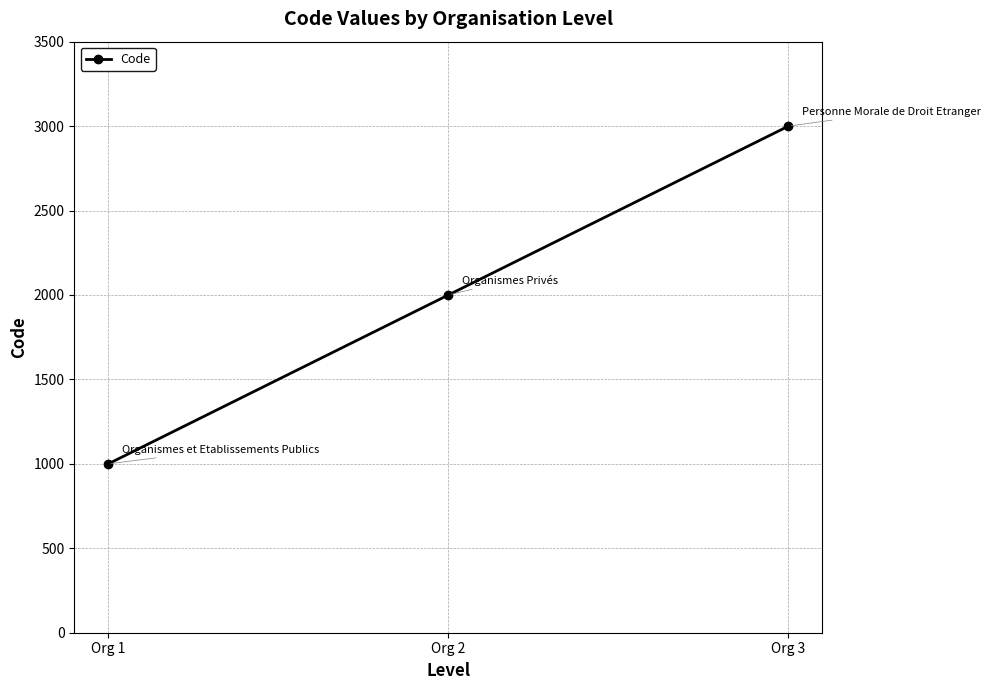

What value does the data have at Org 1, to the nearest 100?

1000